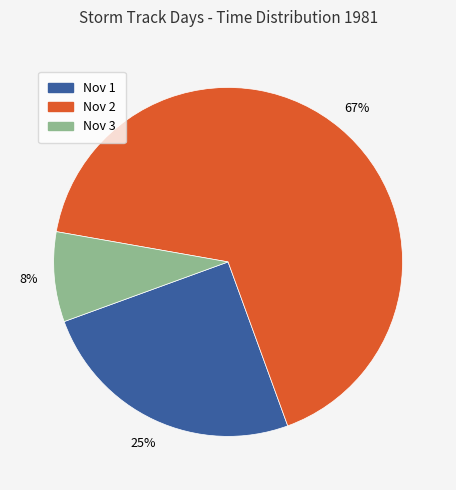

Is the sum of Nov 3 and Nov 1 greater than half?

No